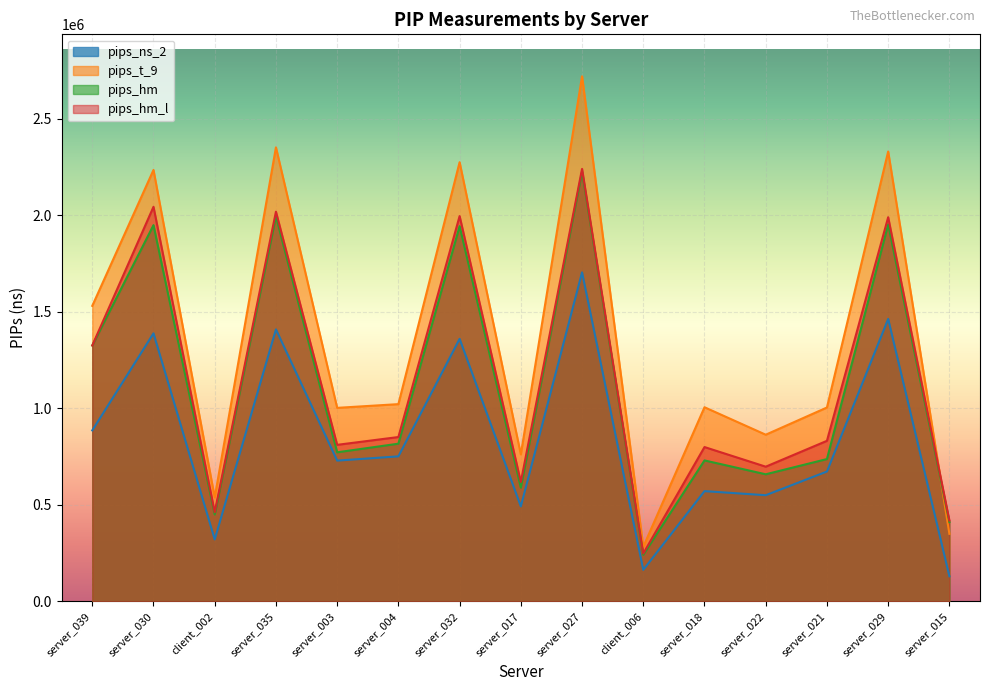

At client_006, list the series in order from smallest to largest.

pips_ns_2, pips_hm, pips_hm_l, pips_t_9